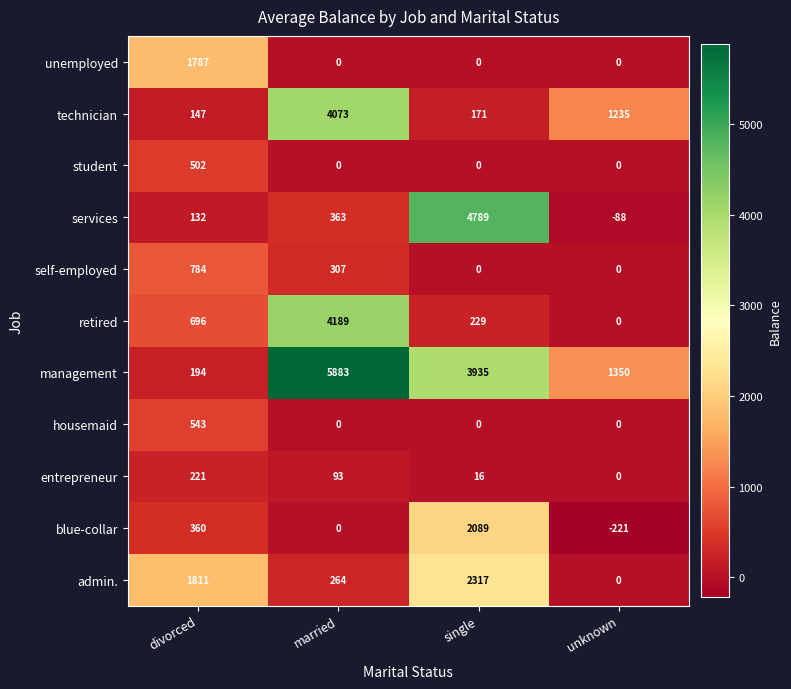

Rank the series by their maximum value, from lowest to highest.

entrepreneur, student, housemaid, self-employed, unemployed, blue-collar, admin., technician, retired, services, management